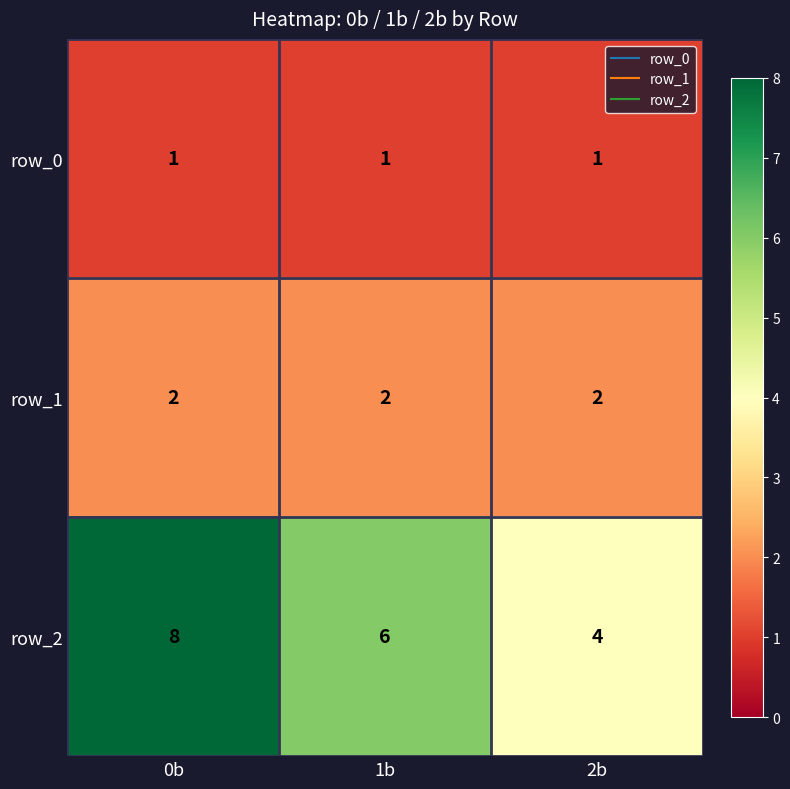

What is the difference between the second highest and minimum values in the row_2 series?

2